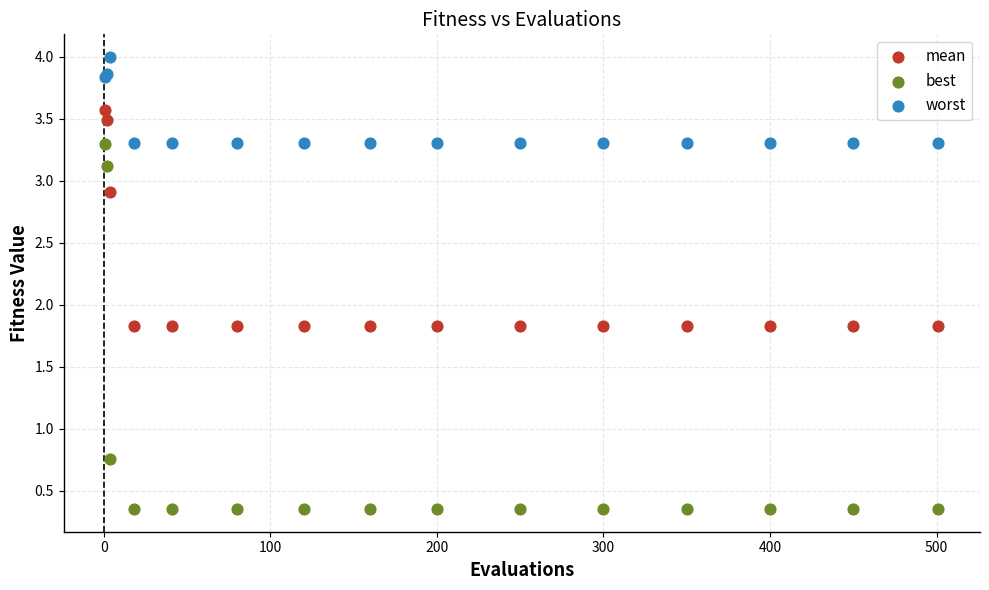

Which series has the largest Y range (max minus min)?

best